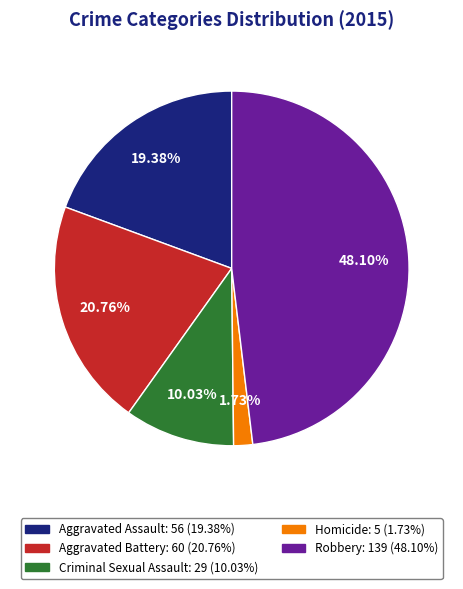

True or false: Homicide accounts for 2% of the total.

True